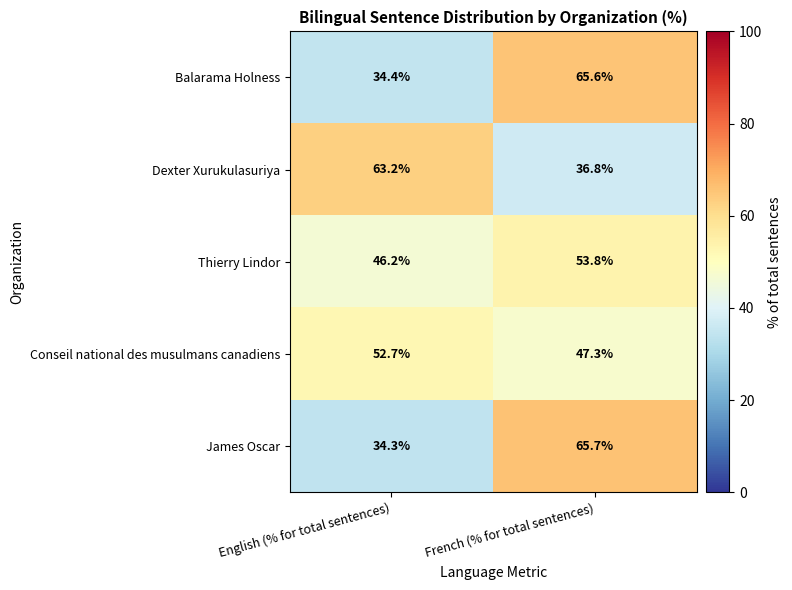

List the labels in order of Thierry Lindor value, largest first.

French (% for total sentences), English (% for total sentences)